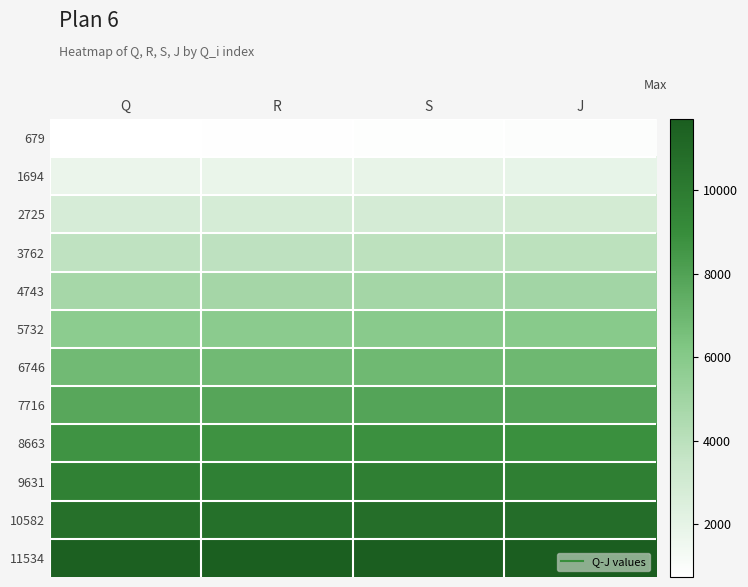

What is the spread (max minus min) of values at J?

10831